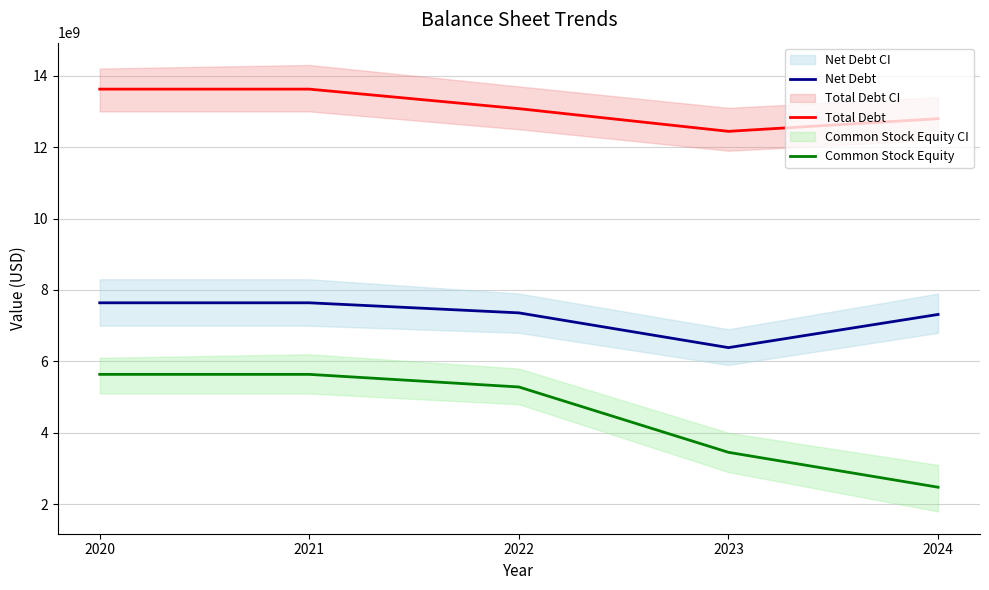

True or false: Net Debt and Common Stock Equity intersect in this chart.

False